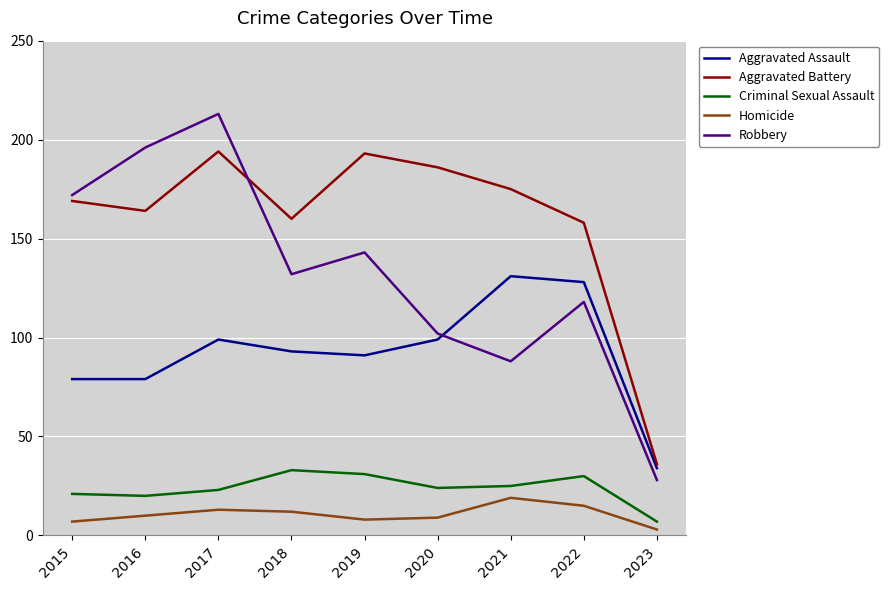

How many interior local valleys does the Aggravated Battery series have?

2